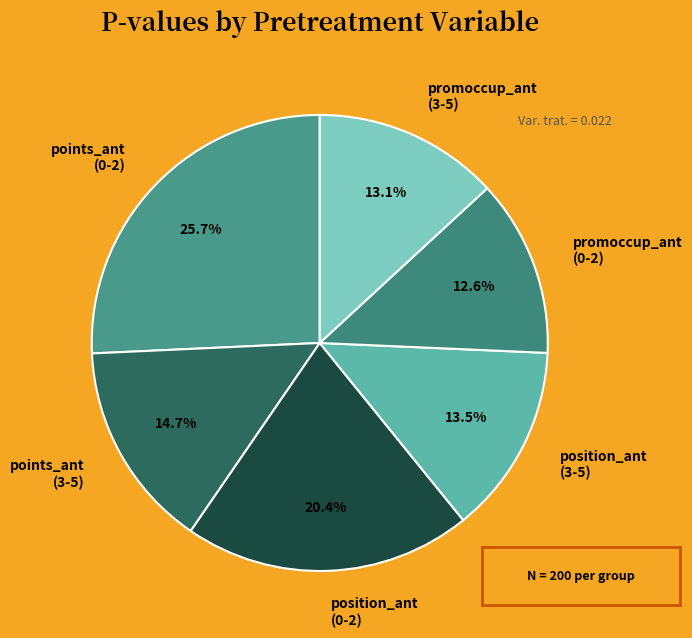

Which has a higher value, promoccup_ant (3-5) or promoccup_ant (0-2)?

promoccup_ant (3-5)